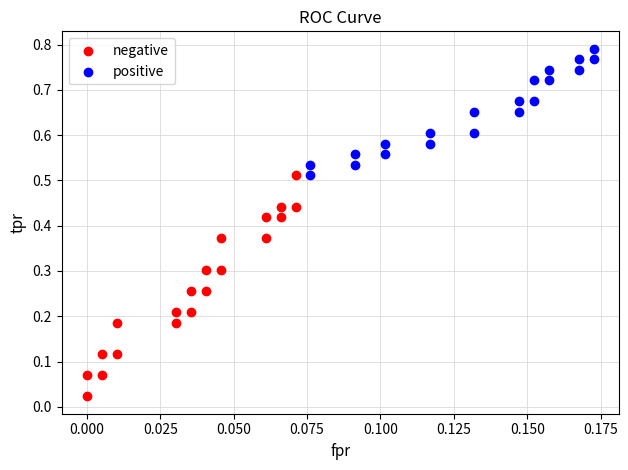

What are all the series names shown in the legend?

negative, positive